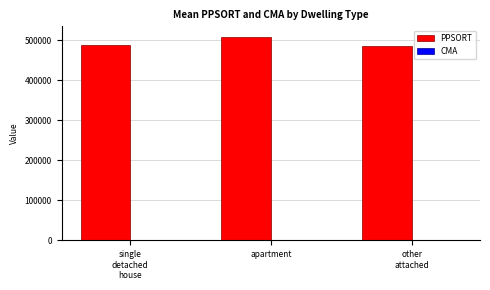

At which category does the chart reach its peak across all series?

apartment